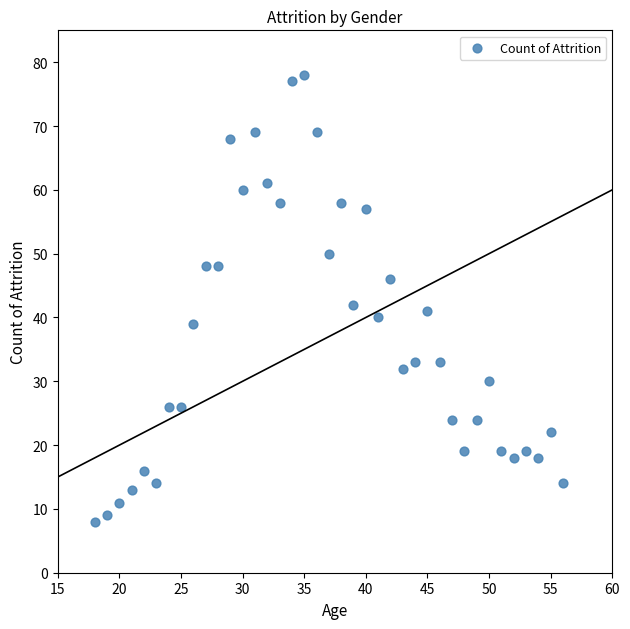

What is the range of X values (max minus min)?

38